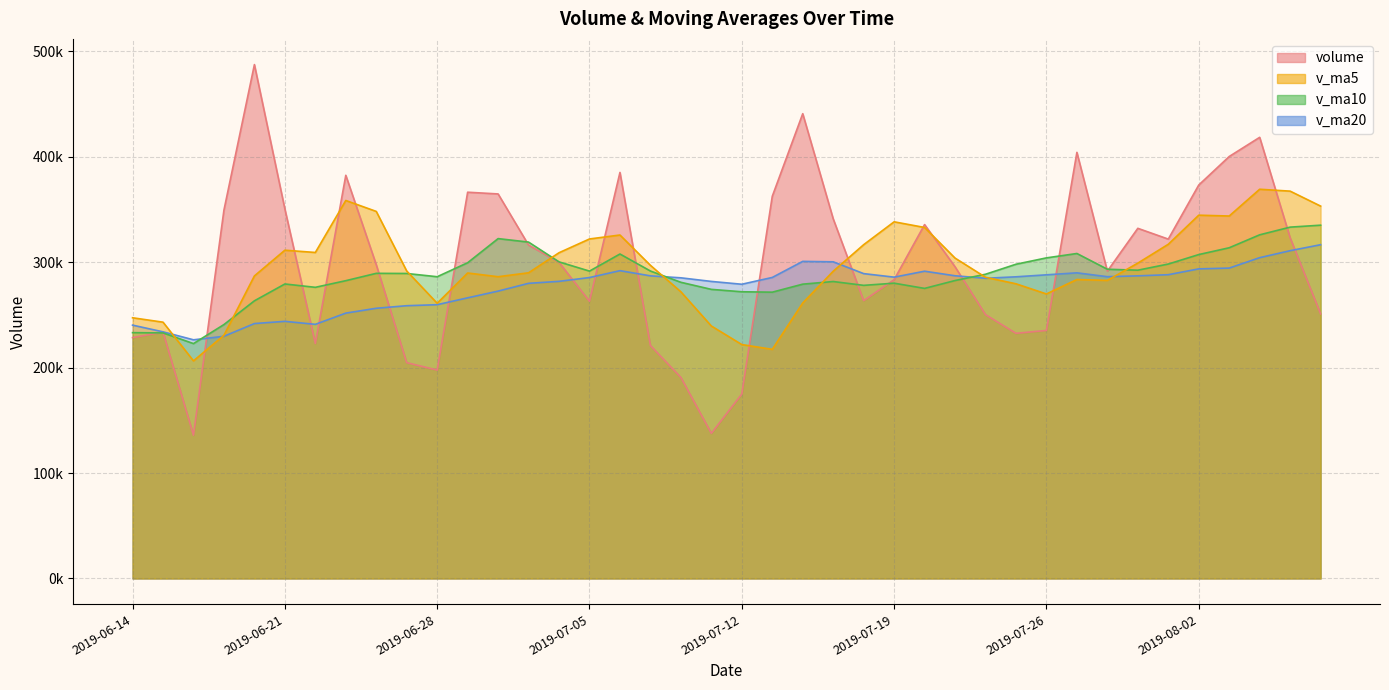

True or false: v_ma5 has a value of 261316.9 at 2019-07-16.

True